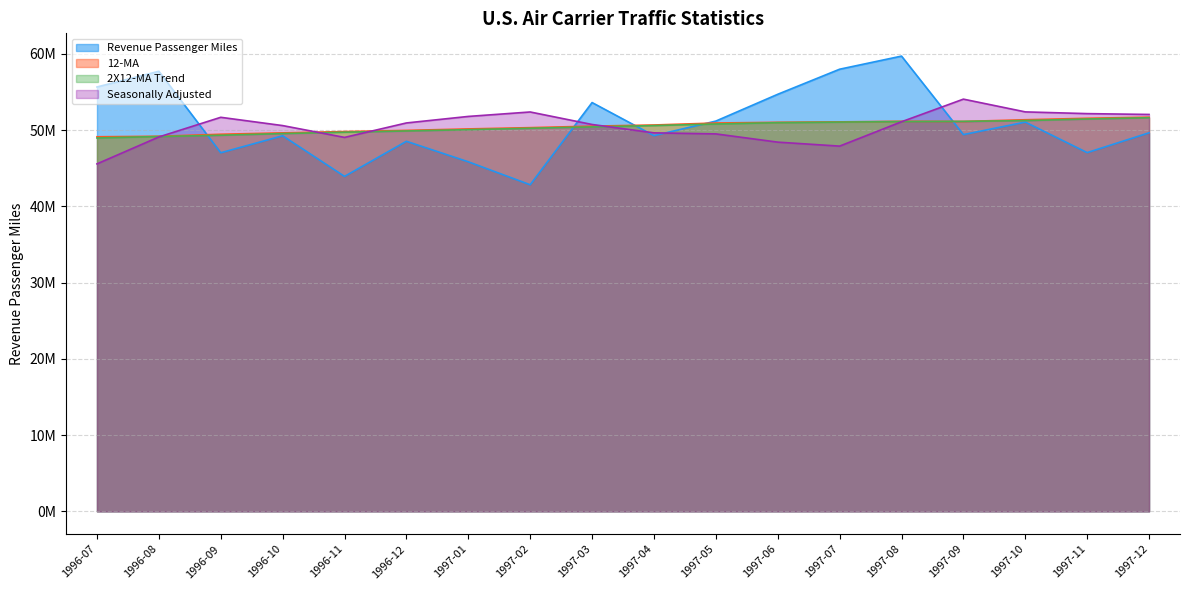

What is the difference between the 12-MA values at 1996-11 and 1996-12?

152225.9